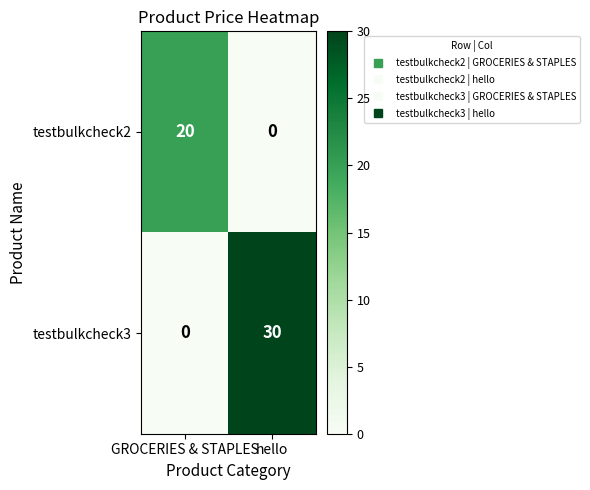

What is the sum of the testbulkcheck2 values at hello and GROCERIES & STAPLES?

20